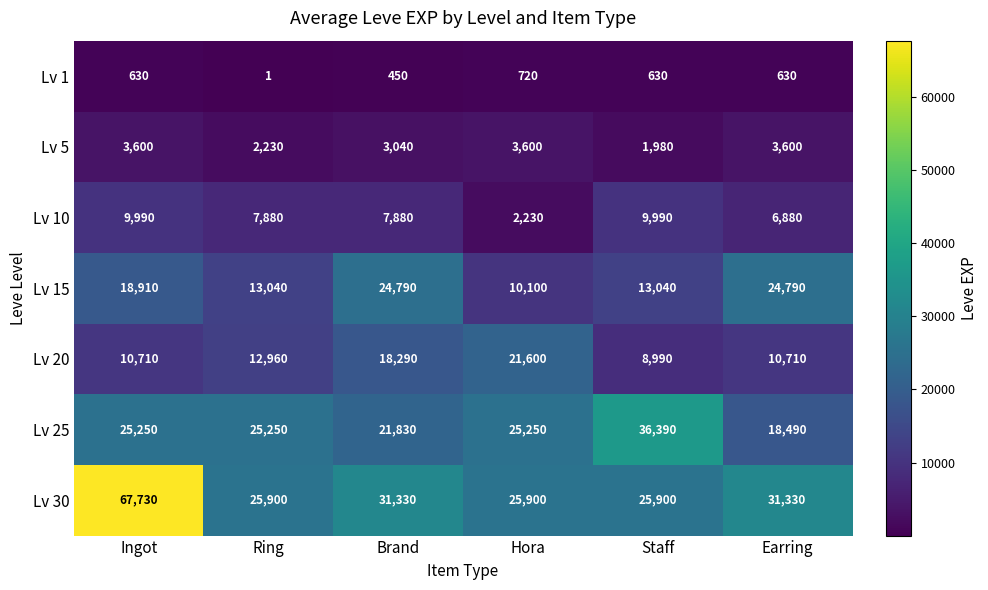

The Lv 15 series shows 30615 at Ingot. True or false?

False